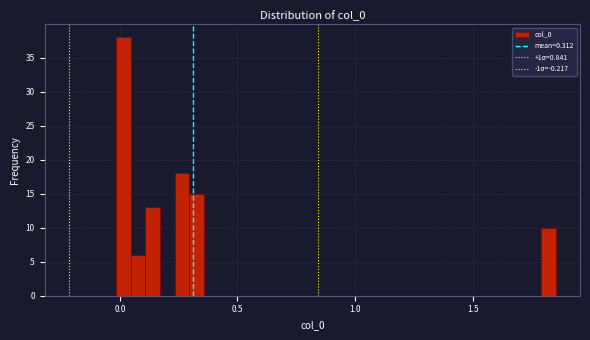

Around what value on the x-axis is the tallest bar? Give the approximate position of its centre, as read against the axis.

0.00